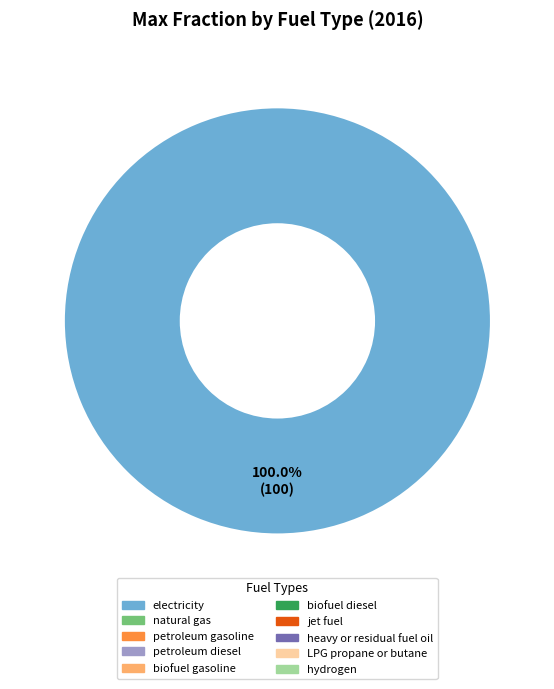

Does any single category account for the majority?

Yes